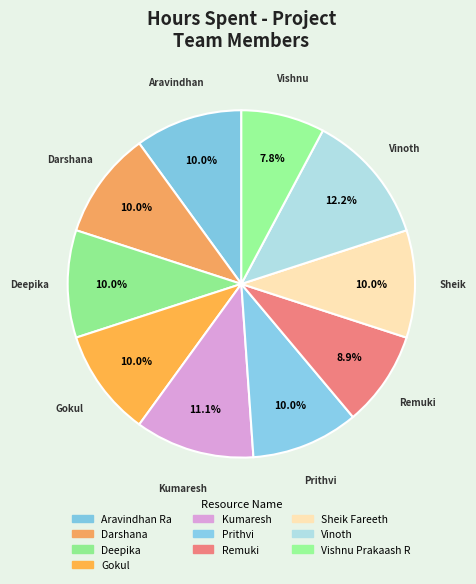

True or false: Darshana accounts for 22% of the total.

False